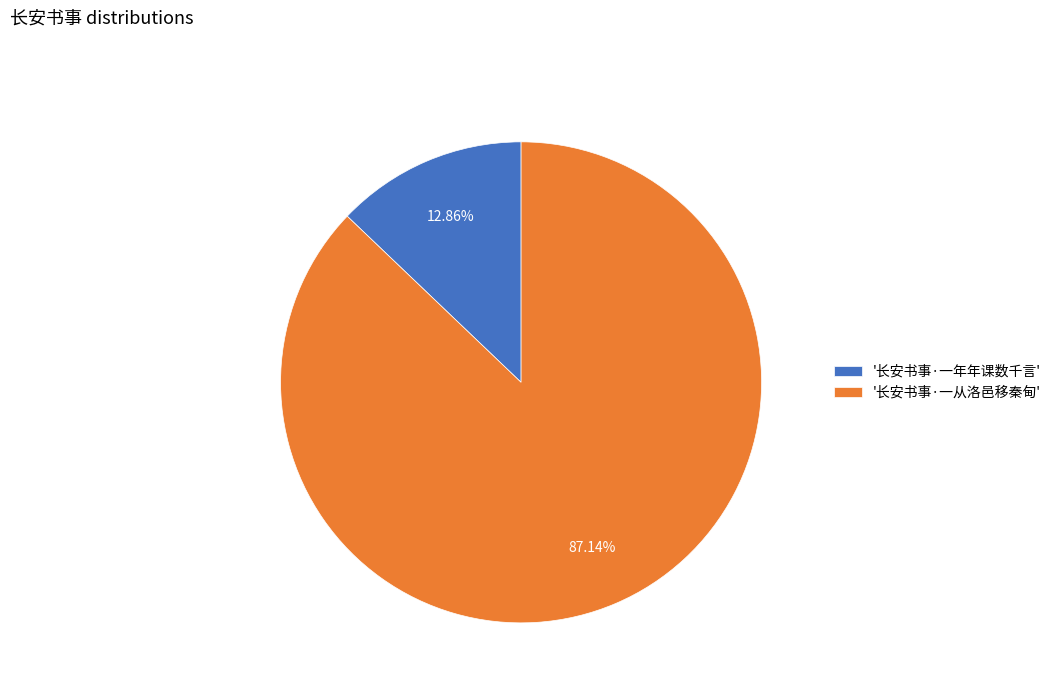

Which has a higher value, '长安书事·一年年课数千言' or '长安书事·一从洛邑移秦甸'?

'长安书事·一从洛邑移秦甸'